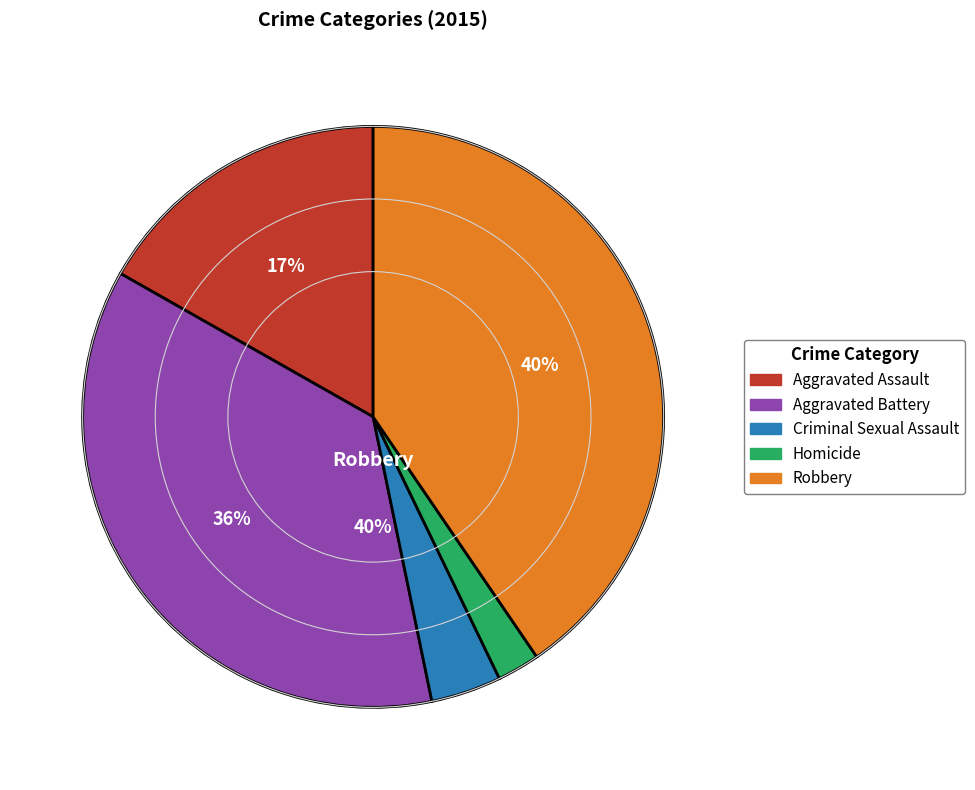

The Aggravated Battery slice represents 22% of the pie. True or false?

False